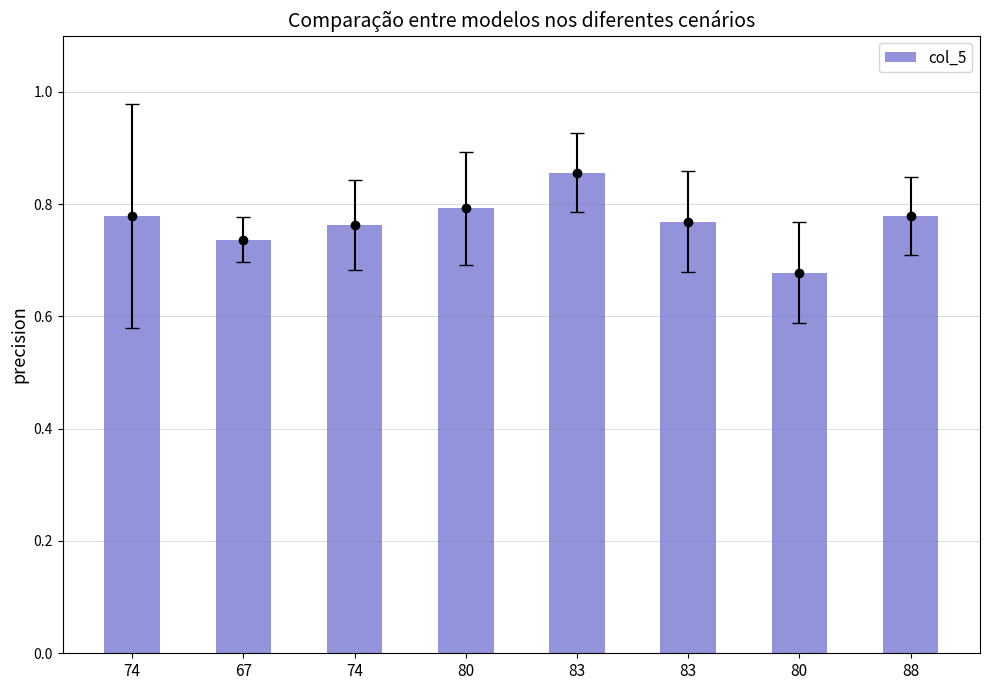

What is the difference between the maximum and minimum values?

0.2